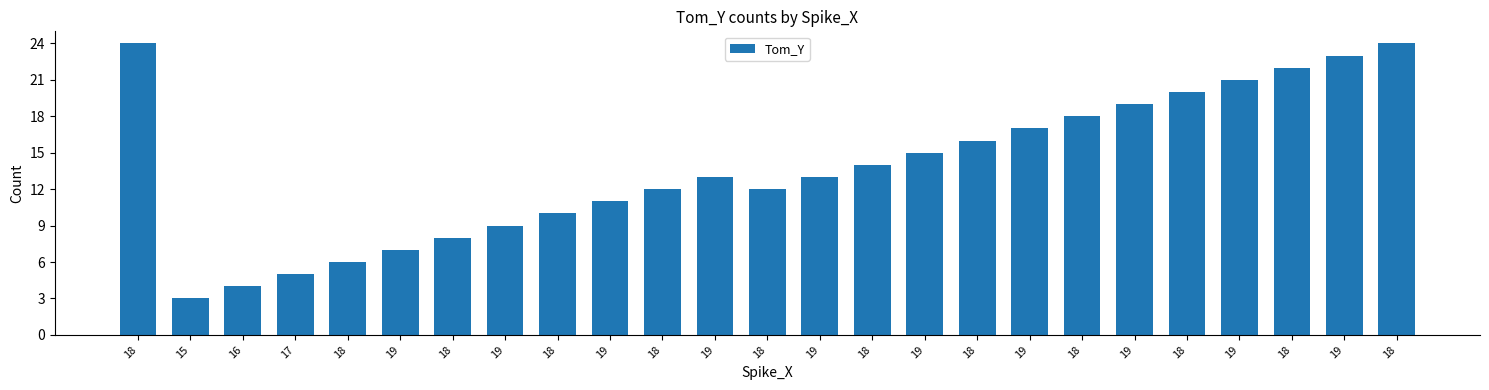

The value at 18 is 5. True or false?

False